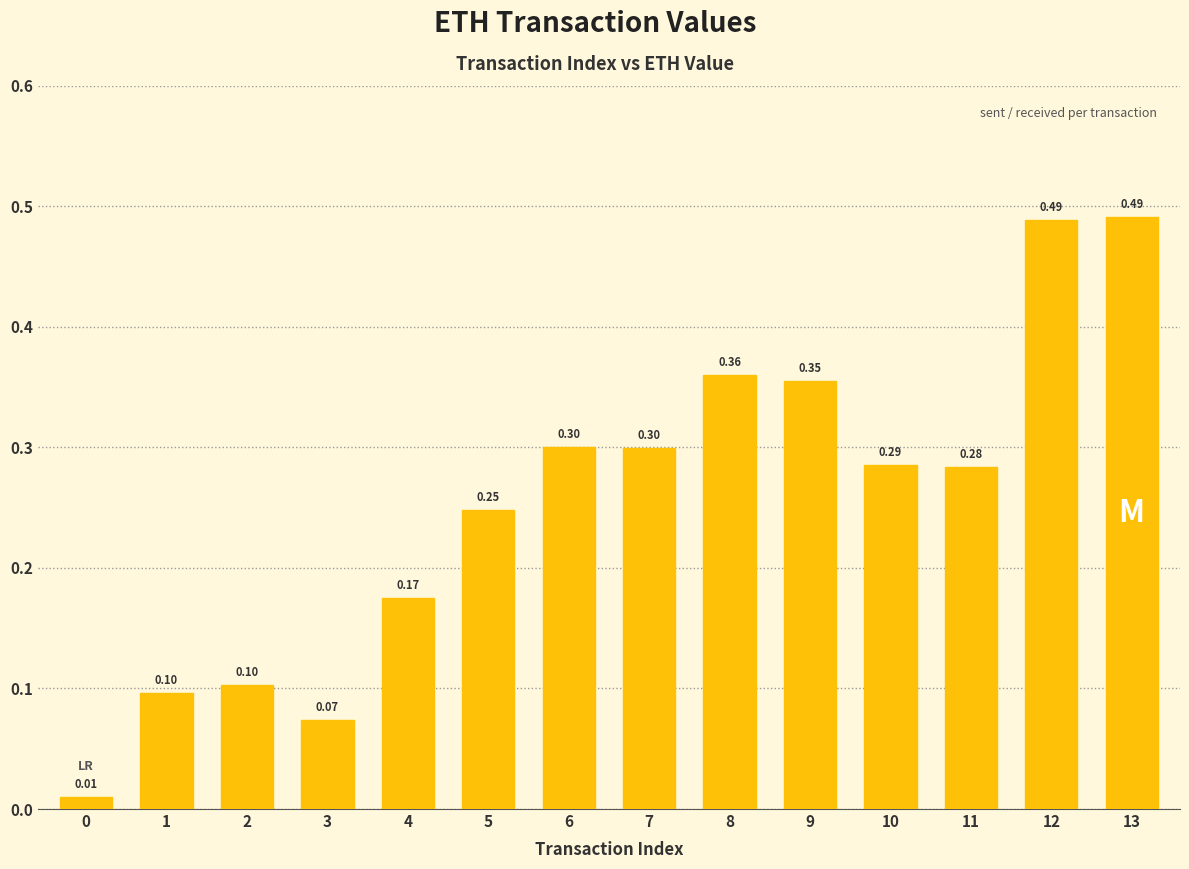

What is the sum of all values?

3.6